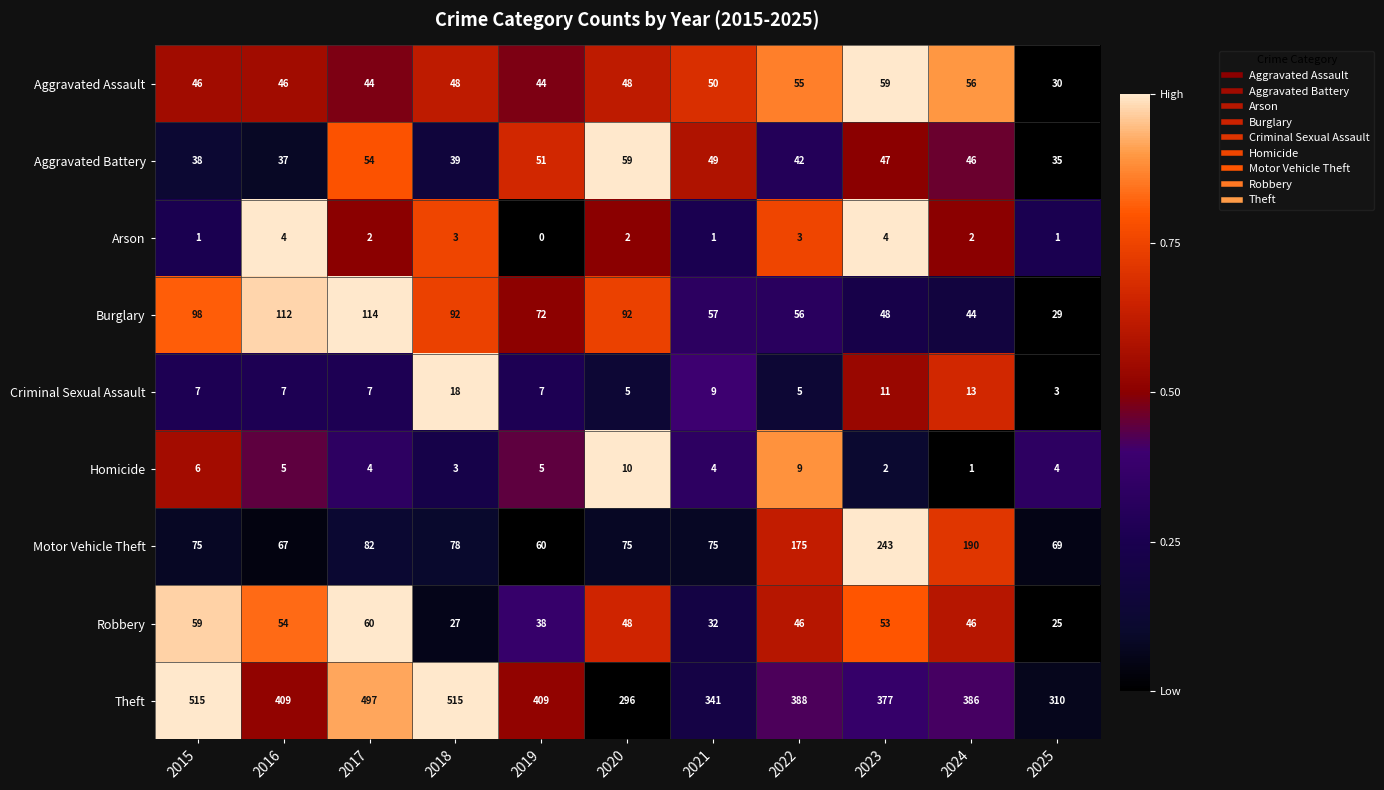

At how many categories does at least one series exceed 51?

11